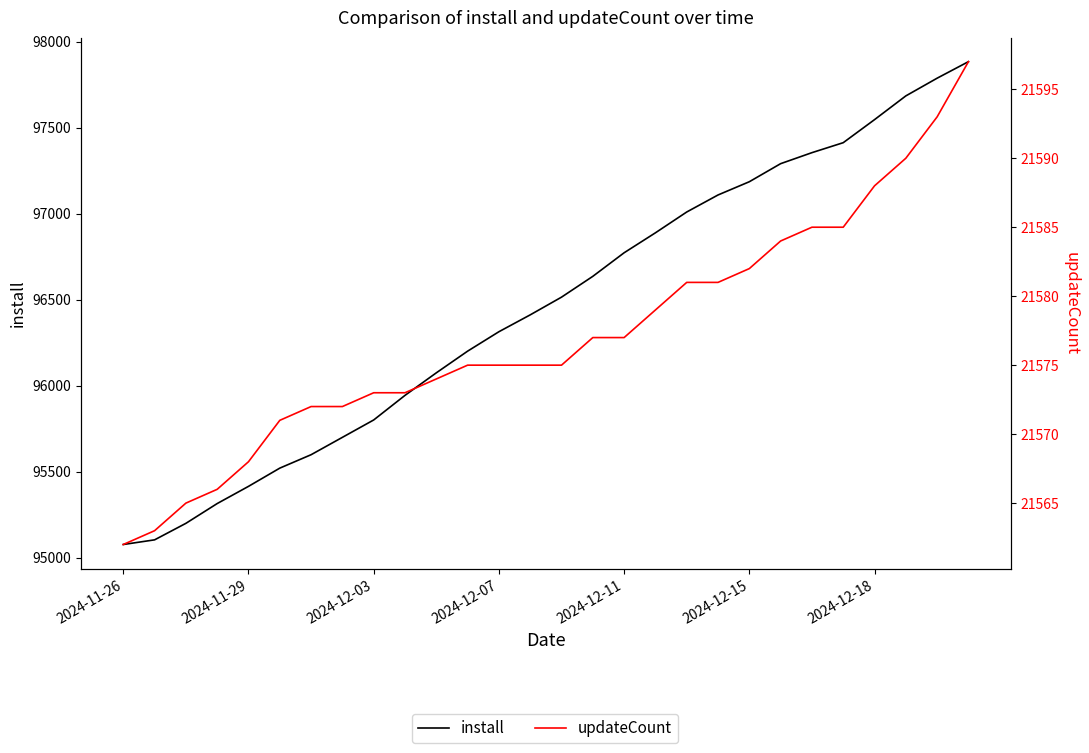

How many data points does each series have?

28